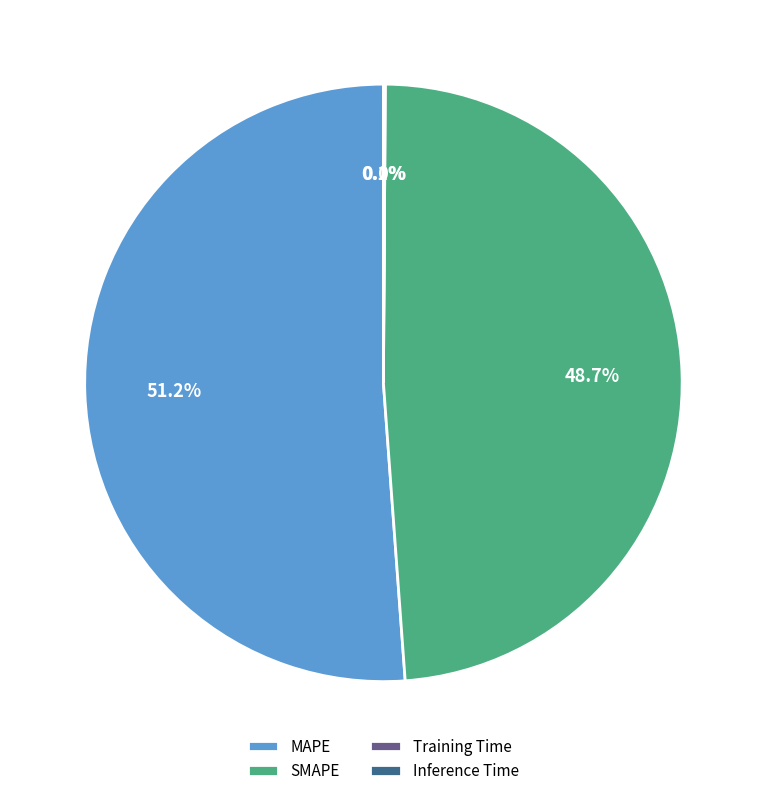

What is the majority slice?

MAPE